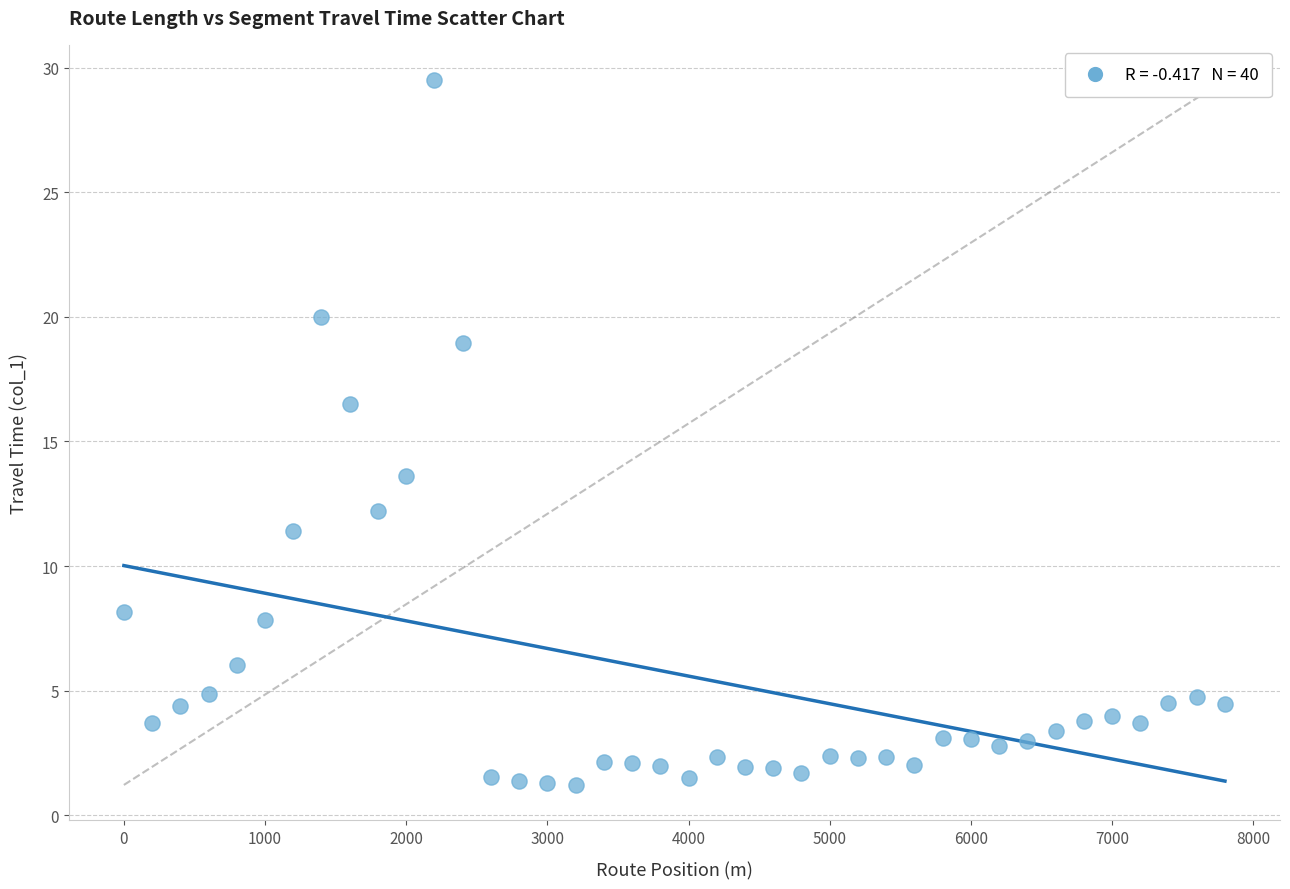

What is the range of X values (max minus min)?

7800.0